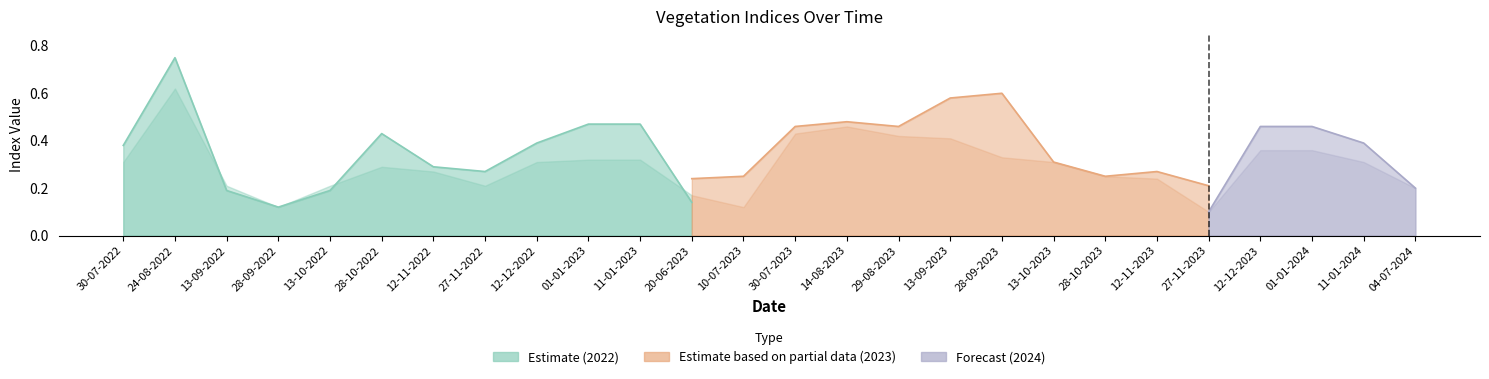

At which category is the sum across all series the highest?

24-08-2022